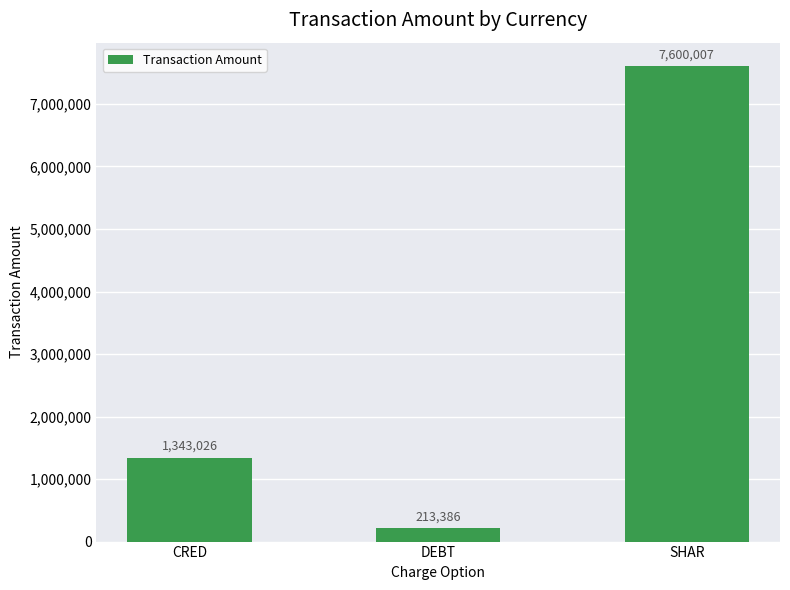

What is the maximum value shown in the chart?

7600007.0